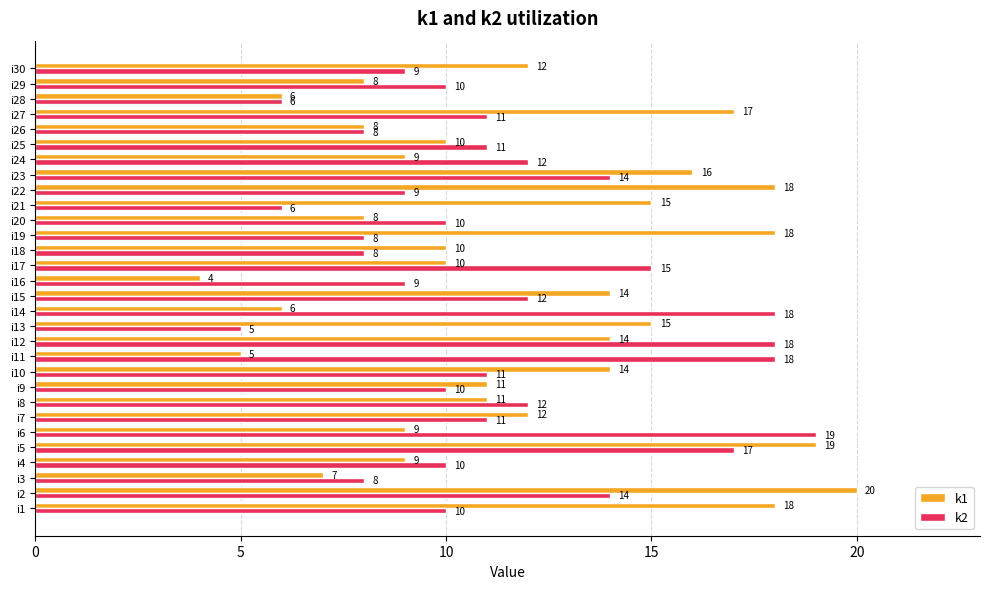

List the series in order of their peak value, lowest first.

k2, k1